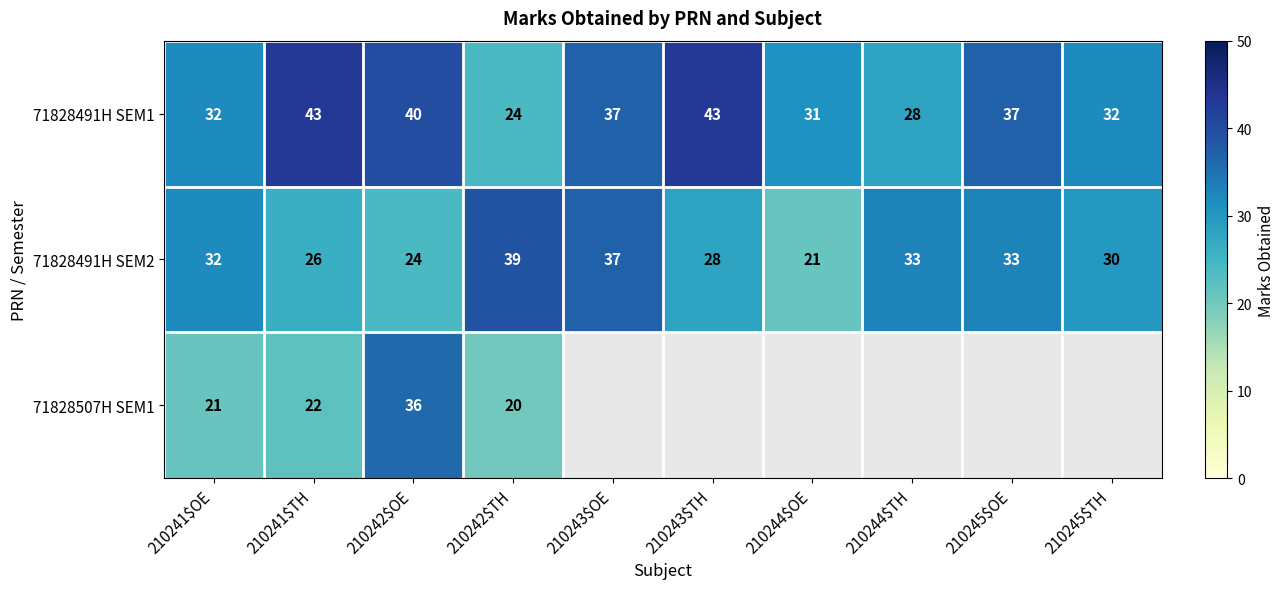

True or false: 71828491H SEM2 has a value of 19 at 210244$TH.

False